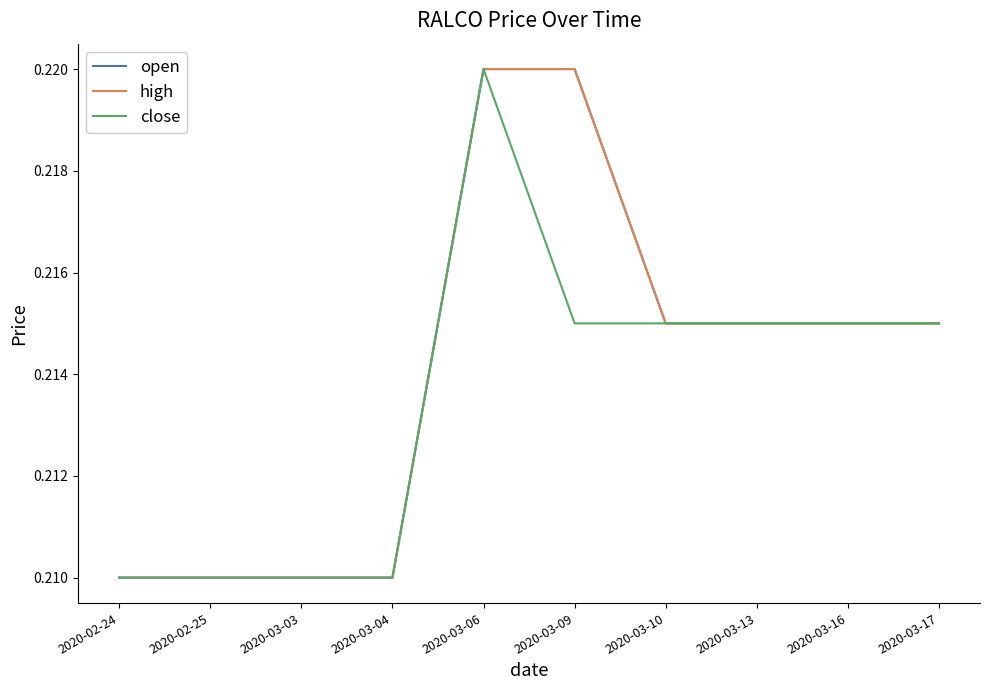

How many lines are shown in the chart?

3